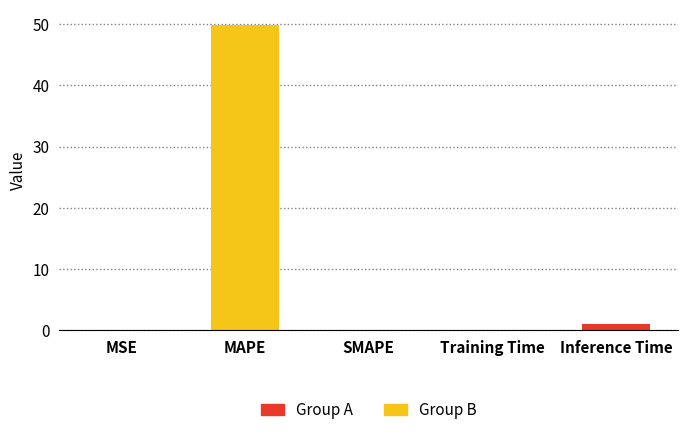

Rank the categories by value from highest to lowest.

MAPE, Inference Time, Training Time, MSE, SMAPE